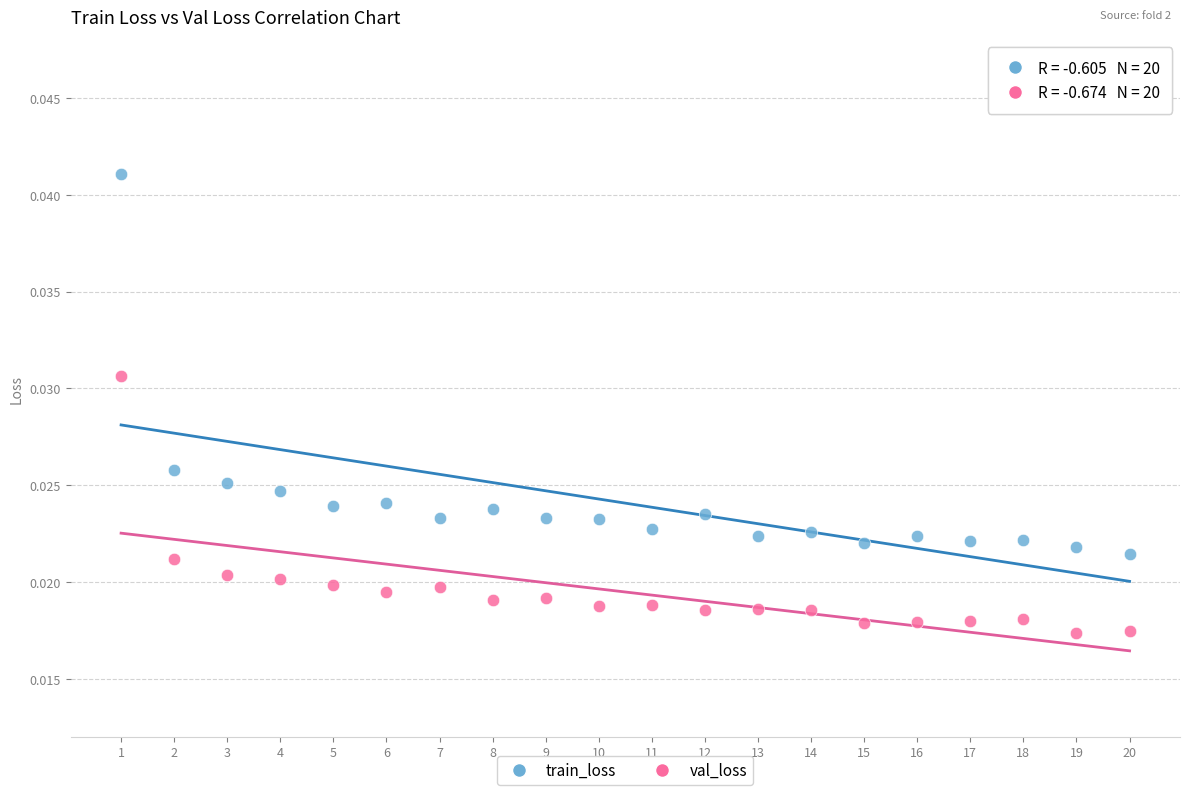

What is the X range (max minus min) for the scatter plot?

19.0